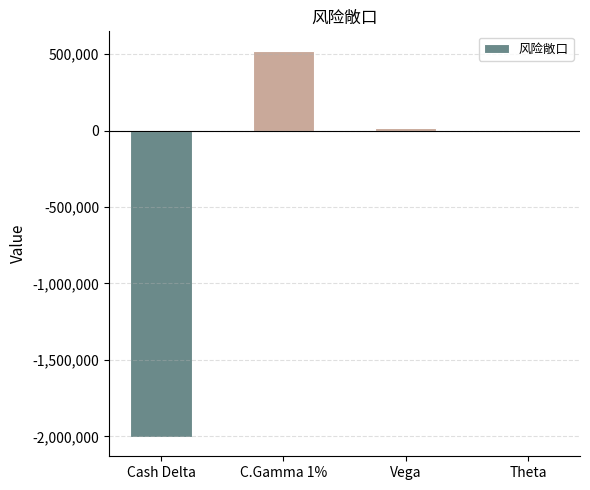

Is it true that the value at Cash Delta is -2003949?

True